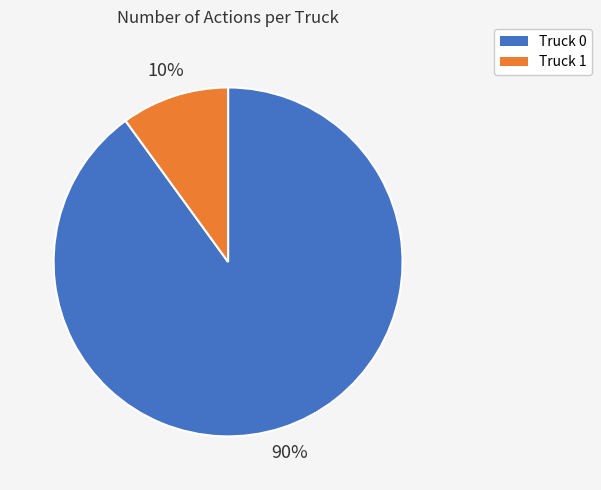

How many segments does this pie chart have?

2